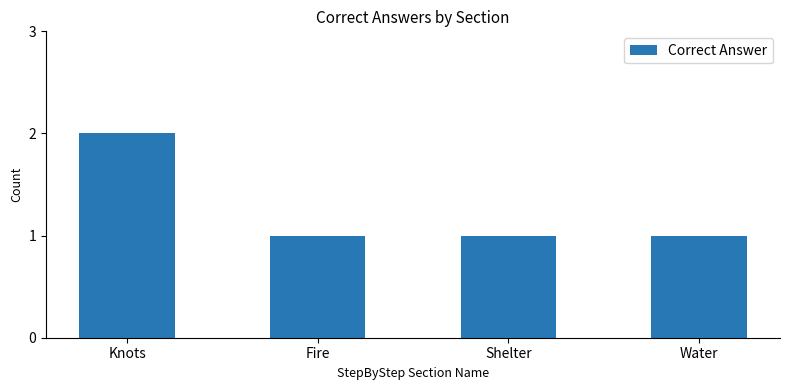

The chart shows a value of 2 at Knots. True or false?

True